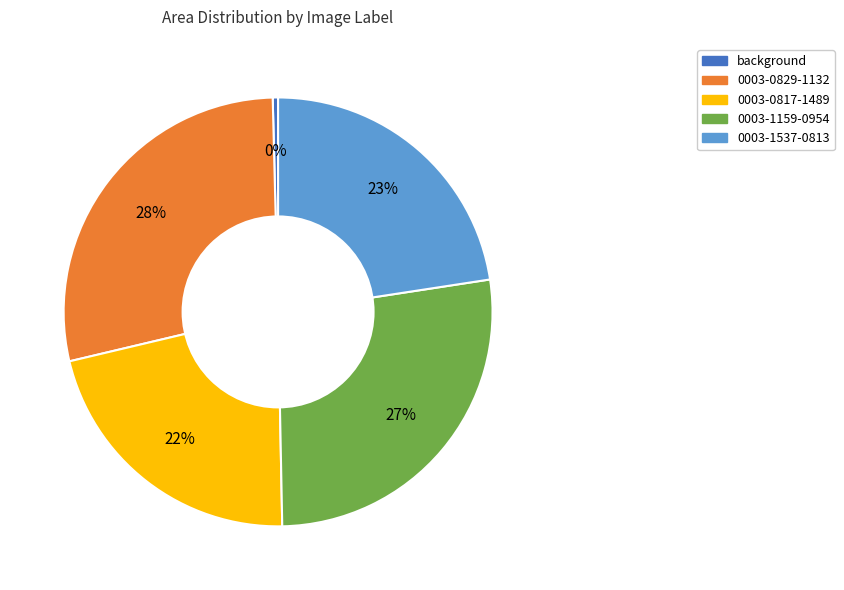

To the nearest percent, what is the average slice percentage?

20%